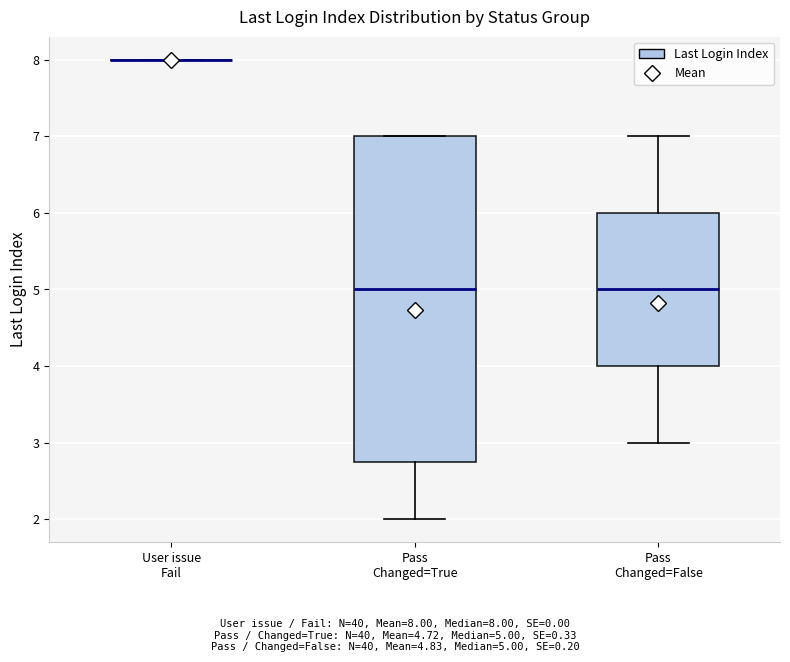

Which box is the tallest, from its lower edge to its upper edge?

Pass Changed=True